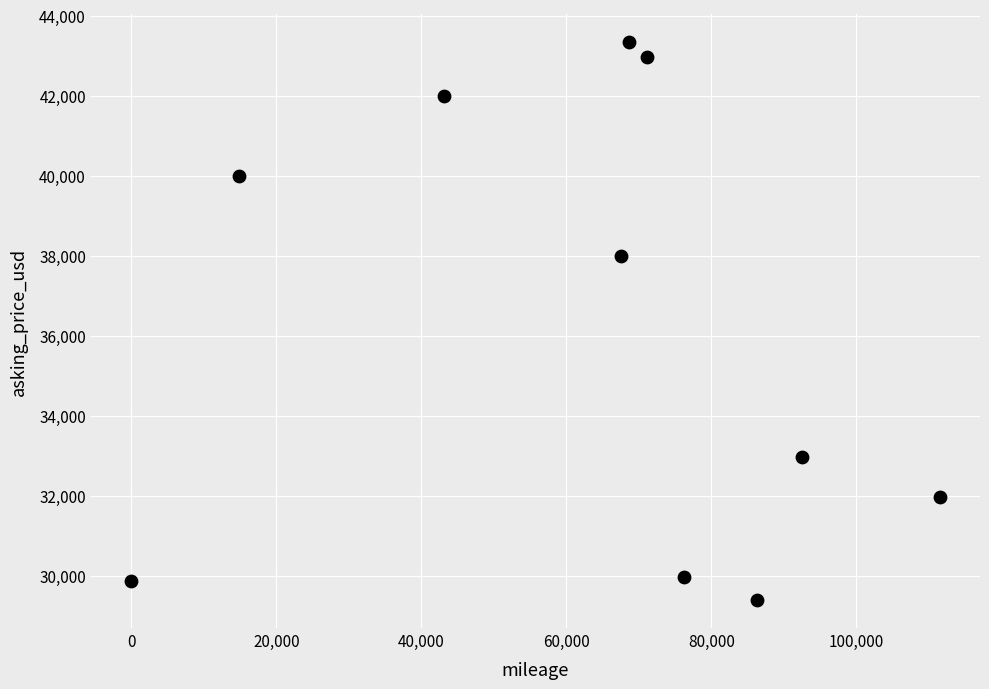

What is the average X value?

63194